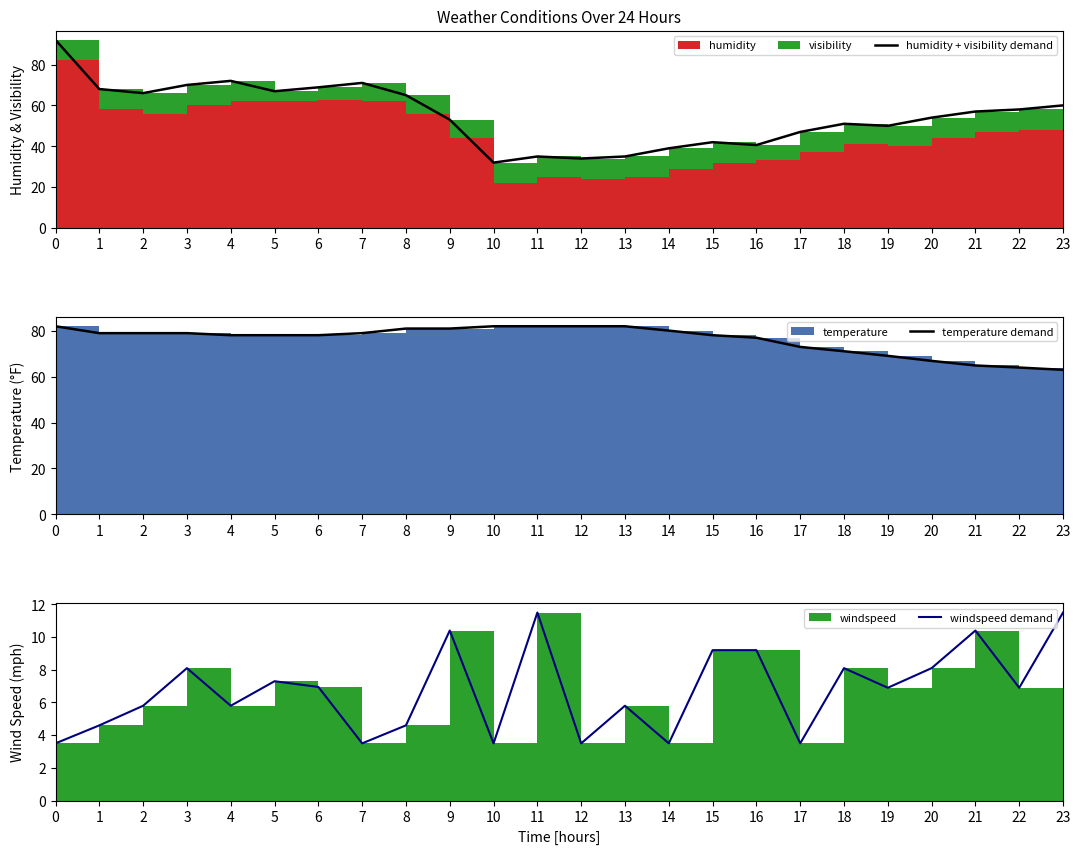

True or false: windspeed demand and humidity + visibility demand intersect in this chart.

False